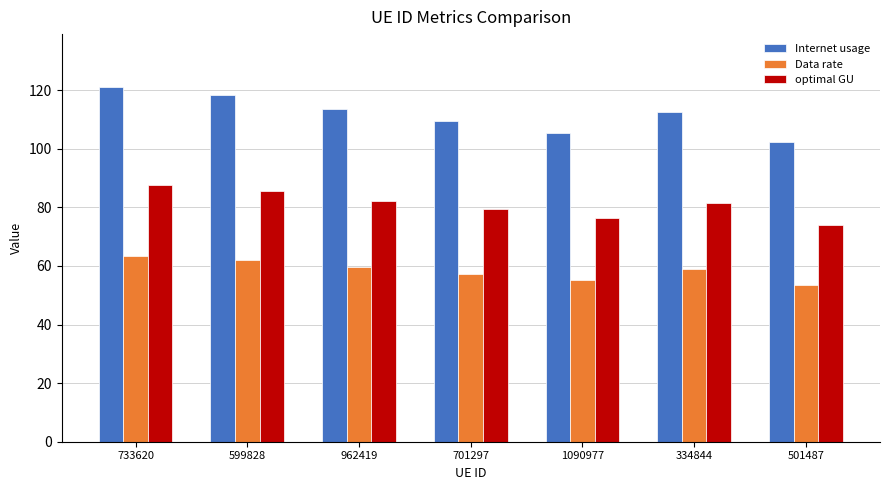

Reading right to left, extract all data points from this chart.

Internet usage: 102.3	112.5	105.5	109.5	113.7	118.4	120.9
Data rate: 53.6	58.9	55.3	57.4	59.5	62.0	63.4
optimal GU: 74.1	81.4	76.4	79.3	82.3	85.7	87.5